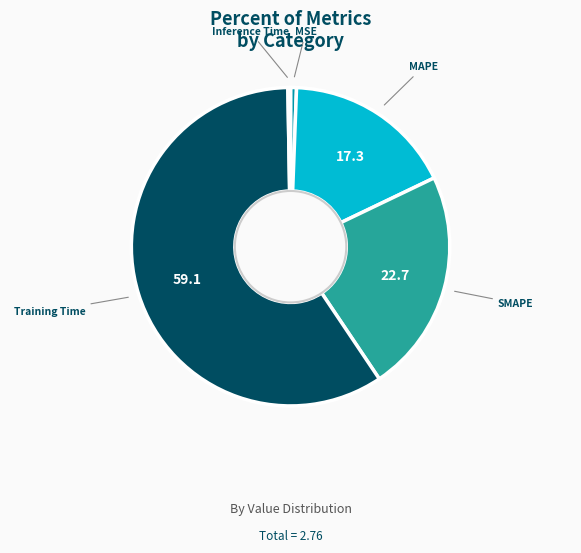

Is the sum of MAPE and Training Time greater than half?

Yes